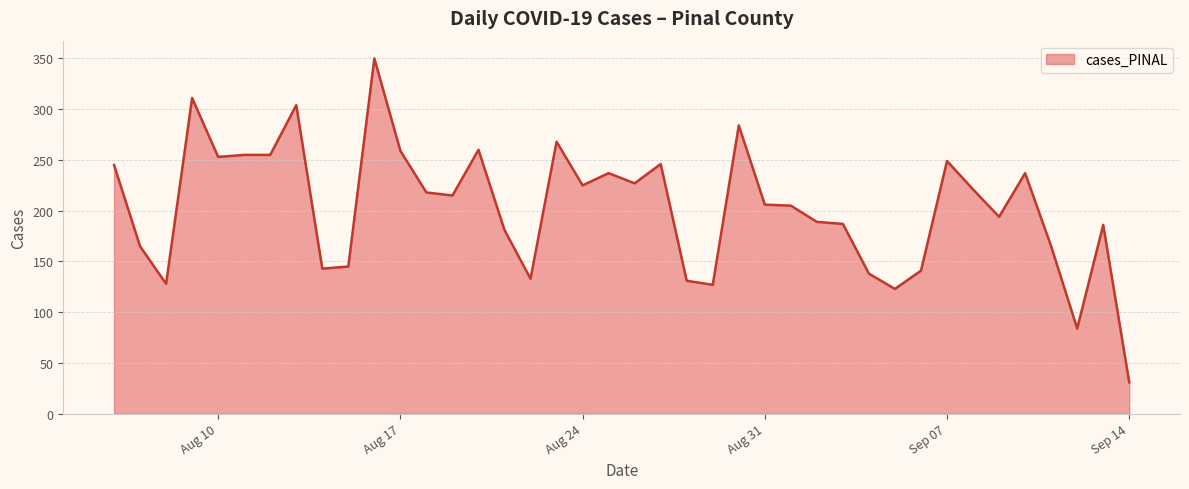

What is the smallest value displayed?

31